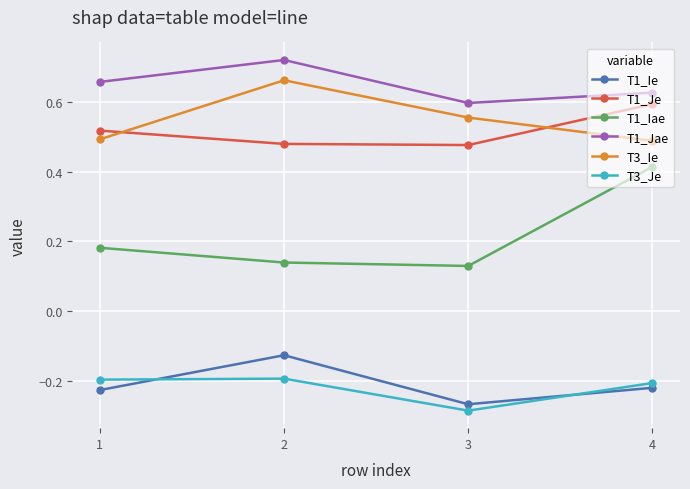

The value of T1_Iae at 1 is 0.3. True or false?

False